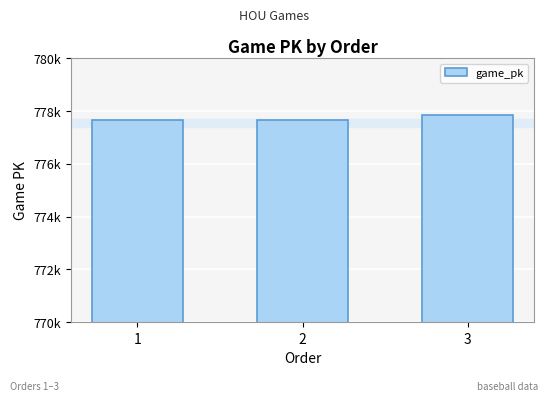

Does the chart contain any negative values?

No